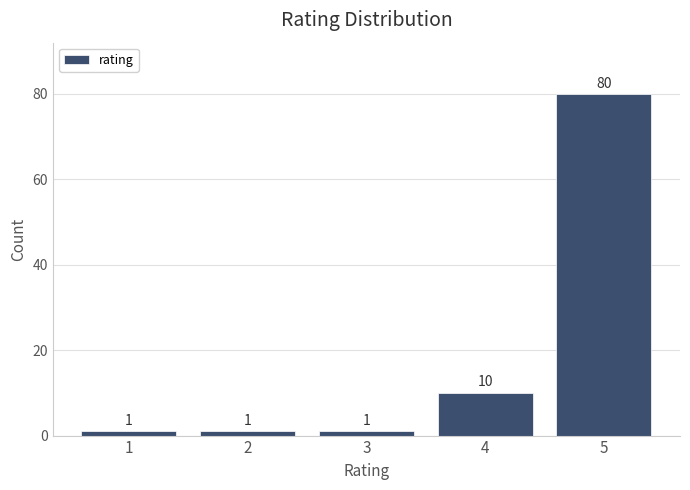

Reading left to right, extract all data points from this chart.

1=1	2=1	3=1	4=10	5=80